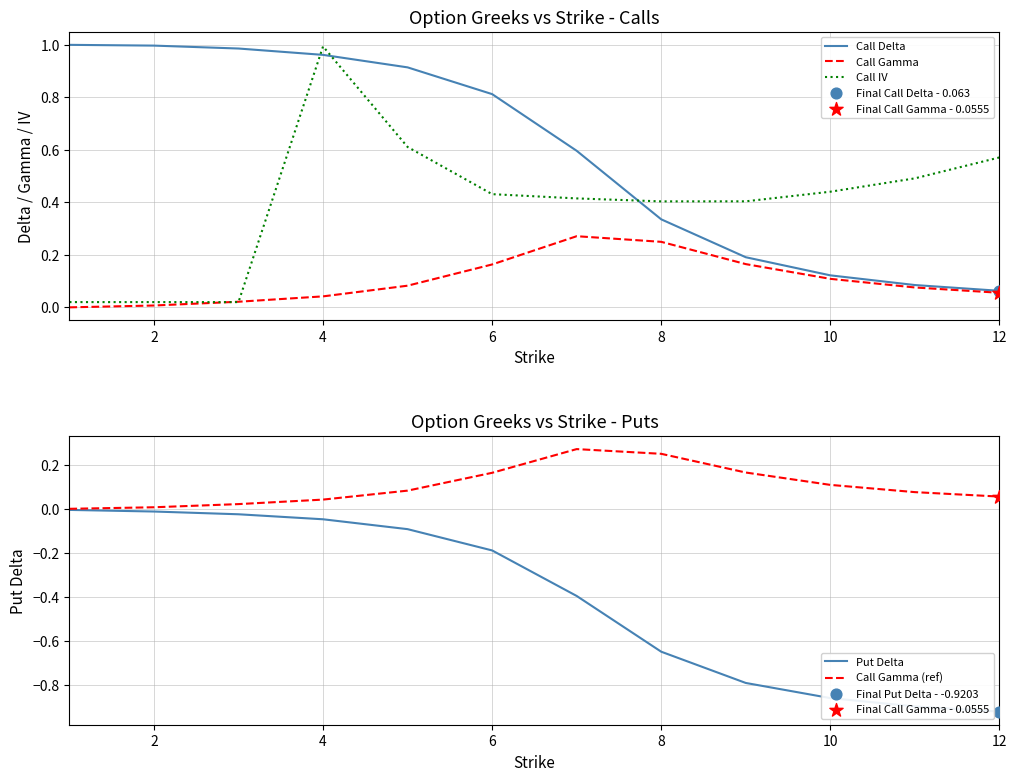

Which series contains the lowest Y value?

Put Delta